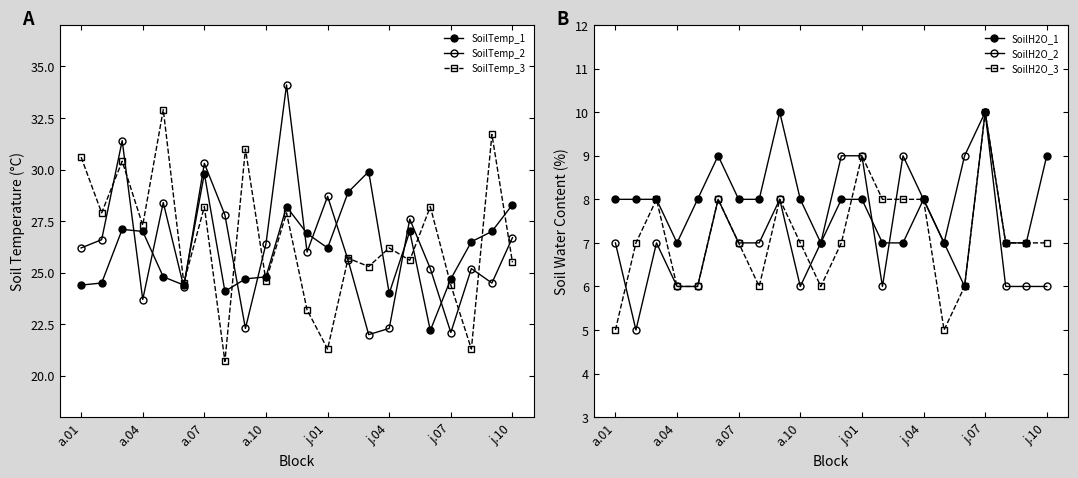

At 8, list the series in order from smallest to largest.

SoilH2O_2, SoilH2O_3, SoilH2O_1, SoilTemp_2, SoilTemp_1, SoilTemp_3